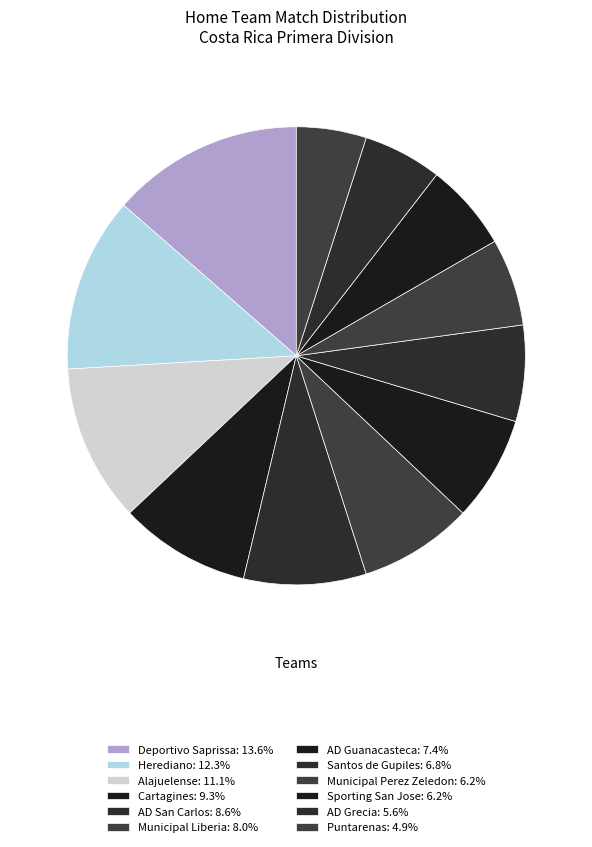

Is there a majority slice in this chart?

No